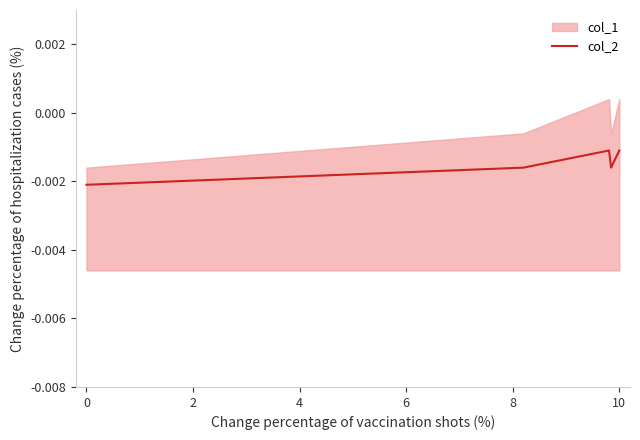

True or false: there are more than 2 points higher than both neighbors.

False